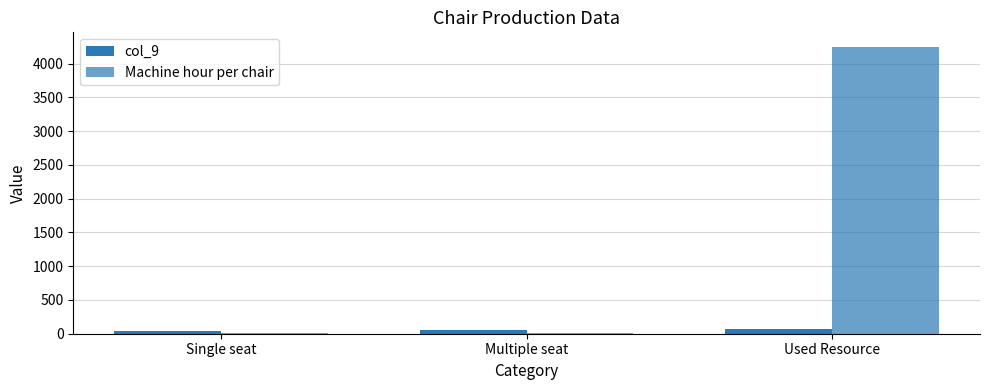

What is the sum of the Machine hour per chair values at Single seat and Used Resource?

4258